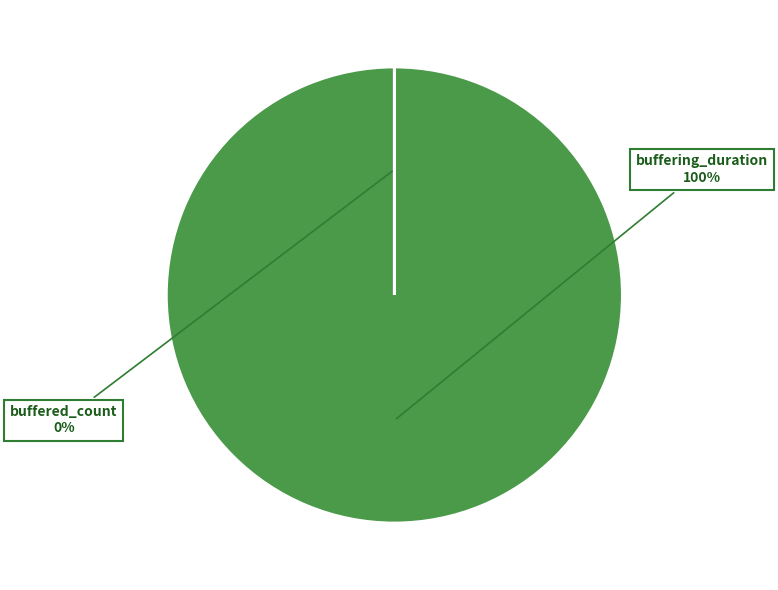

Which category has the biggest portion of the pie?

buffering_duration